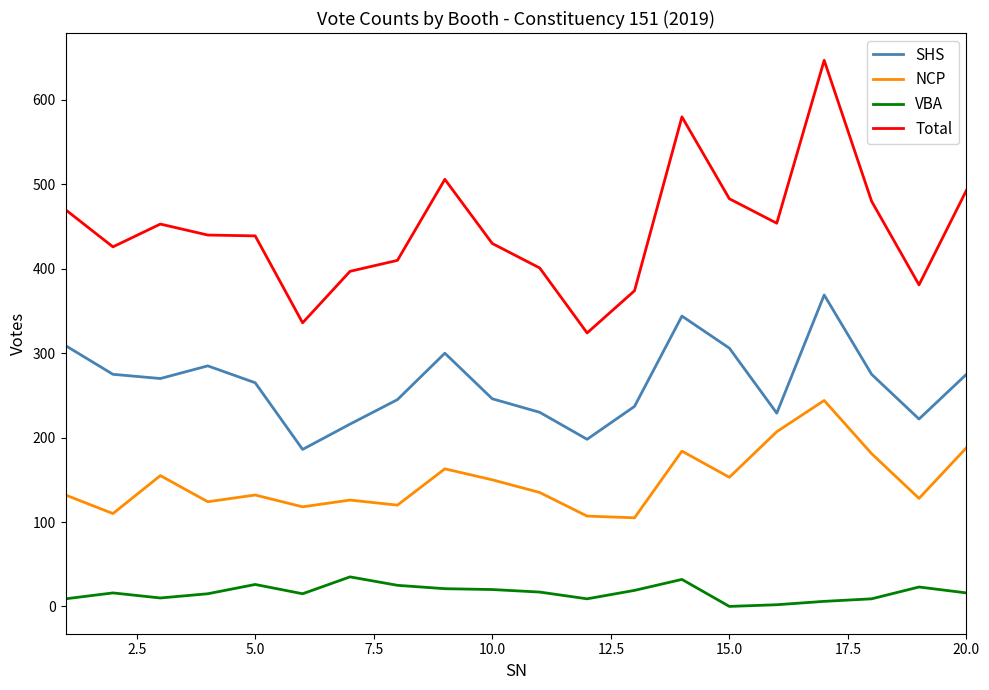

True or false: SHS and NCP cross at least once.

False